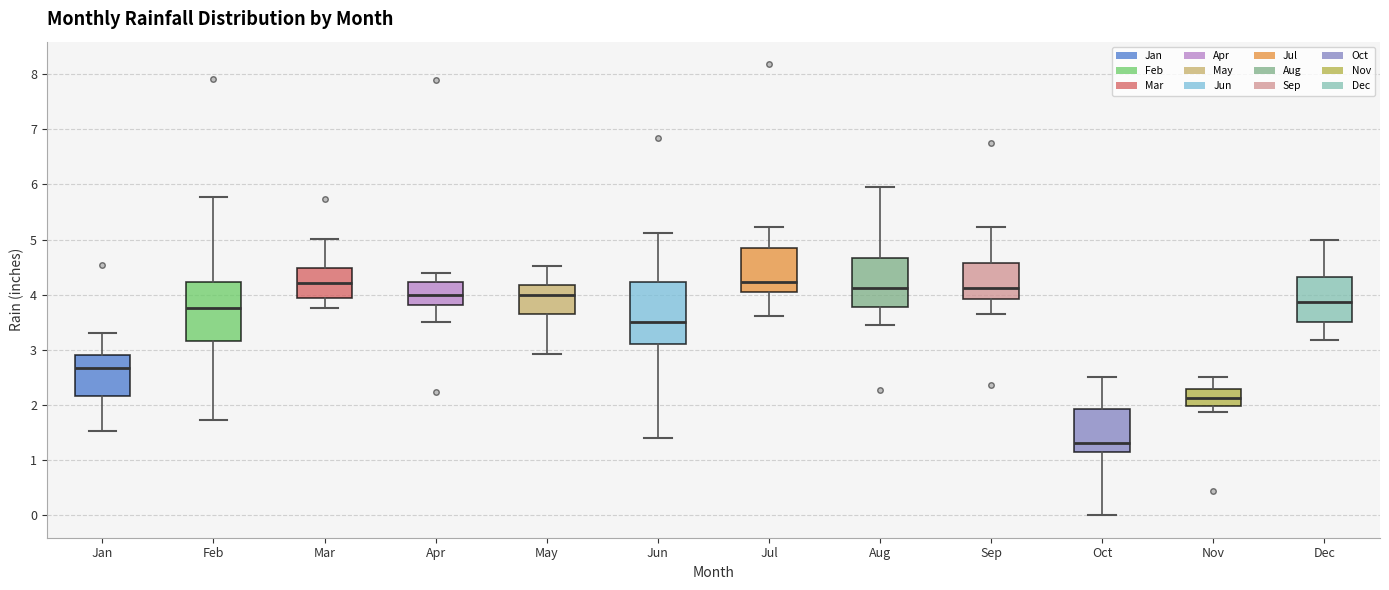

Reading left to right, read every box against the y-axis: the position of its median line, the range the box covers, and the ends of its whiskers. The values are not printed on the chart, so give them approximately, as read against the axis.

Jan: median 2.7, box 2.2 to 2.9, whiskers 1.5 to 3.3
Feb: median 3.8, box 3.2 to 4.2, whiskers 1.7 to 5.8
Mar: median 4.2, box 3.9 to 4.5, whiskers 3.8 to 5.0
Apr: median 4.0, box 3.8 to 4.2, whiskers 3.5 to 4.4
May: median 4.0, box 3.6 to 4.2, whiskers 2.9 to 4.5
Jun: median 3.5, box 3.1 to 4.2, whiskers 1.4 to 5.1
Jul: median 4.2, box 4.0 to 4.8, whiskers 3.6 to 5.2
Aug: median 4.1, box 3.8 to 4.7, whiskers 3.5 to 6.0
Sep: median 4.1, box 3.9 to 4.6, whiskers 3.7 to 5.2
Oct: median 1.3, box 1.1 to 1.9, whiskers 0.0 to 2.5
Nov: median 2.1, box 2.0 to 2.3, whiskers 1.9 to 2.5
Dec: median 3.9, box 3.5 to 4.3, whiskers 3.2 to 5.0